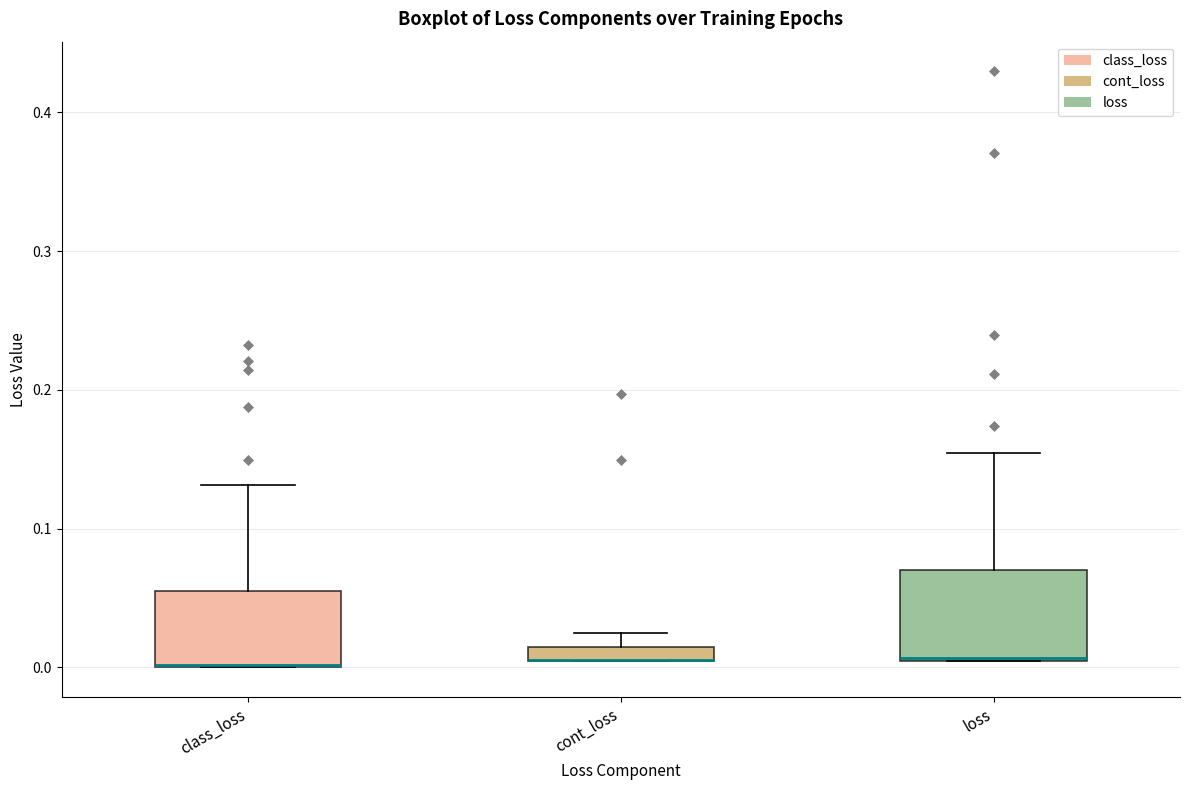

Where does the upper whisker of the box for loss end on the y-axis? The values are not printed on the chart, so give them approximately, as read against the axis.

0.15